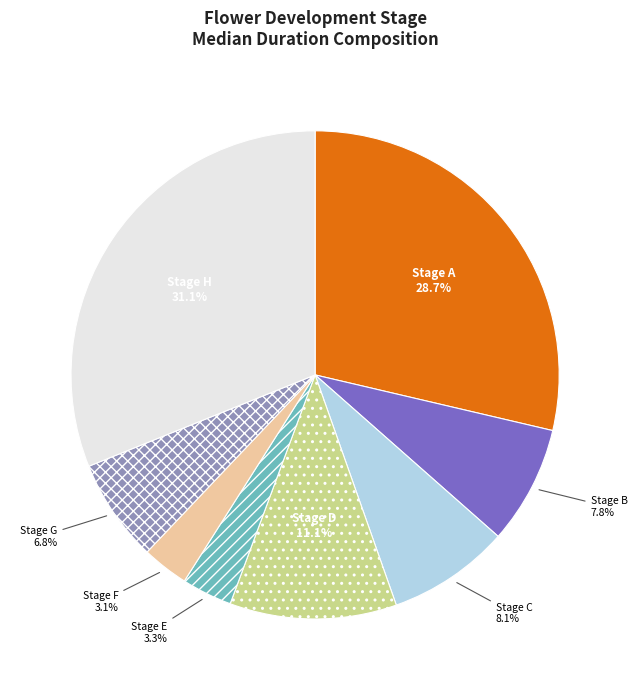

Is there any slice that represents more than half of the pie?

No